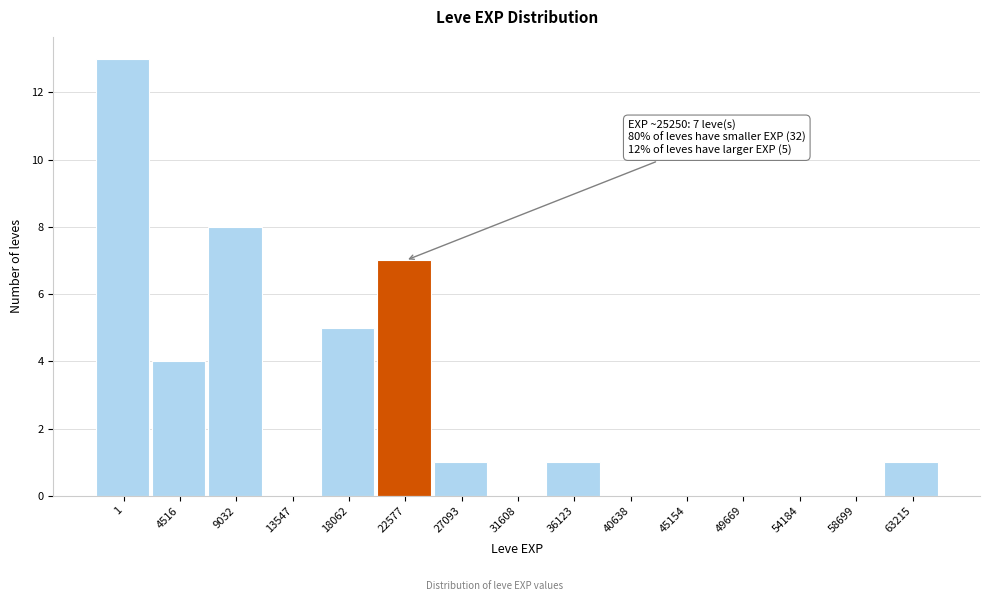

Reading left to right, transcribe all the data shown in this chart.

1=13	4516=4	9032=8	13547=0	18062=5	22577=7	27093=1	31608=0	36123=1	40638=0	45154=0	49669=0	54184=0	58699=0	63215=1